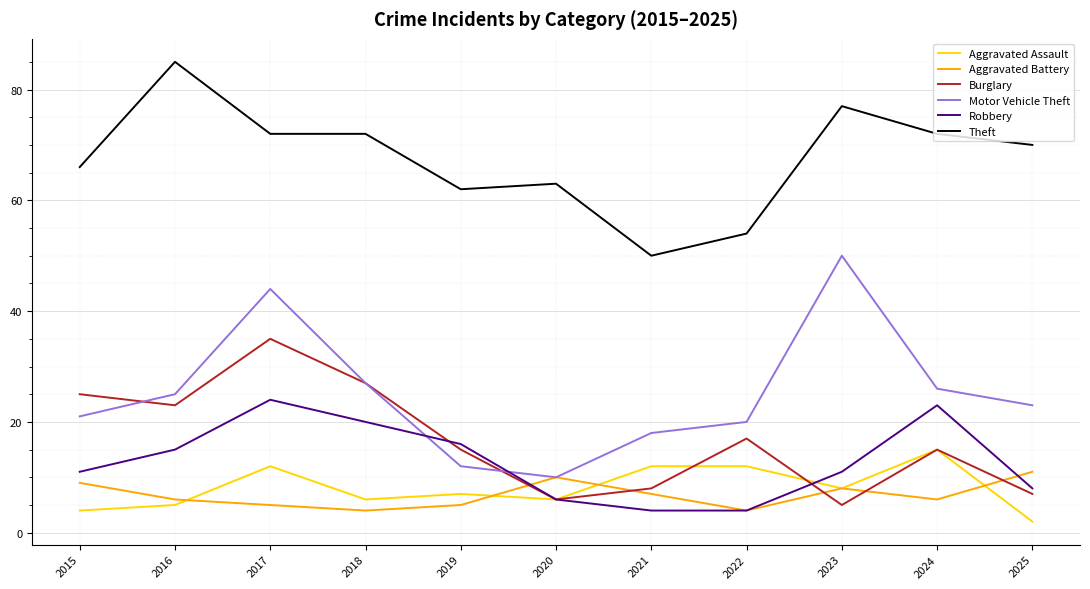

What is the difference between the Aggravated Assault values at 2018 and 2019?

1